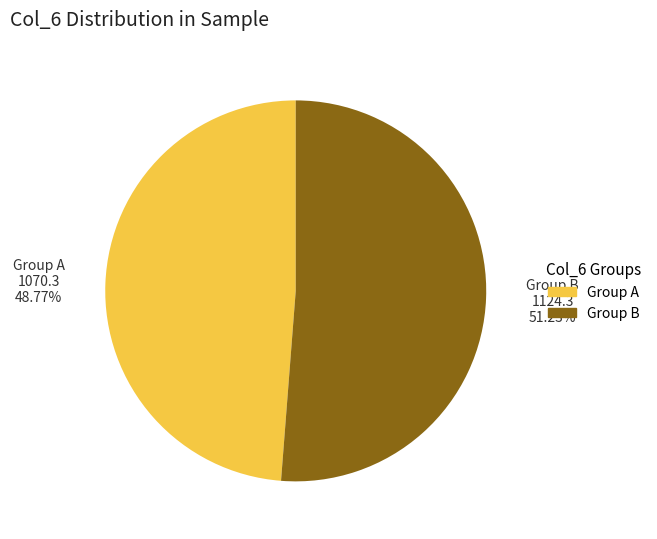

Is there a majority slice in this chart?

Yes